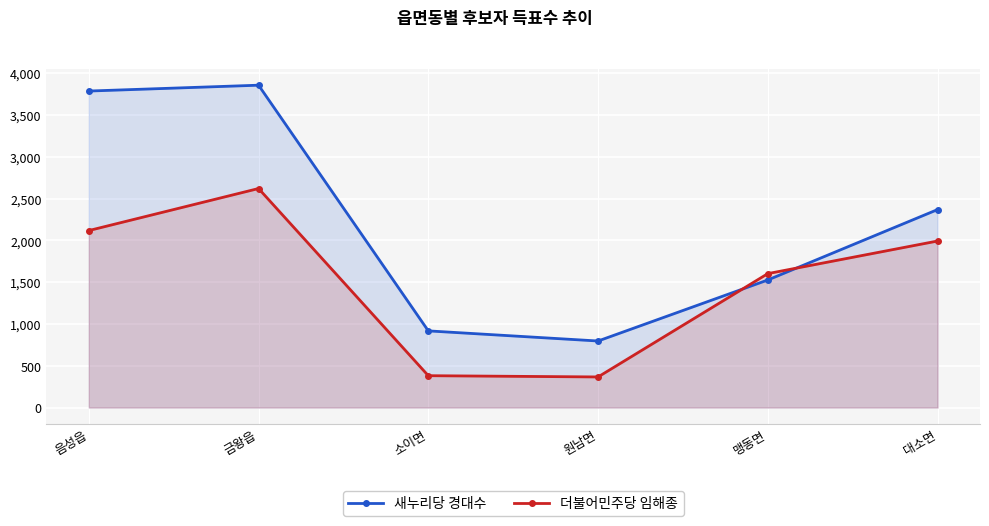

In 새누리당 경대수, how many points are higher than both neighbors (excluding endpoints)?

1